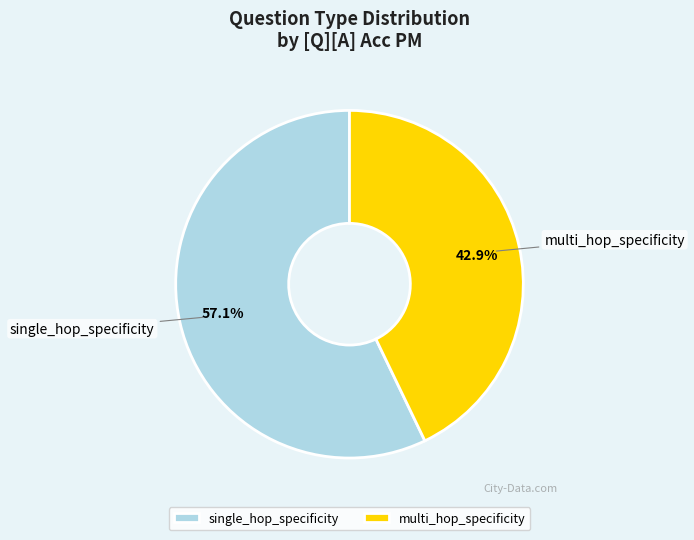

What is the largest slice in the pie chart?

single_hop_specificity